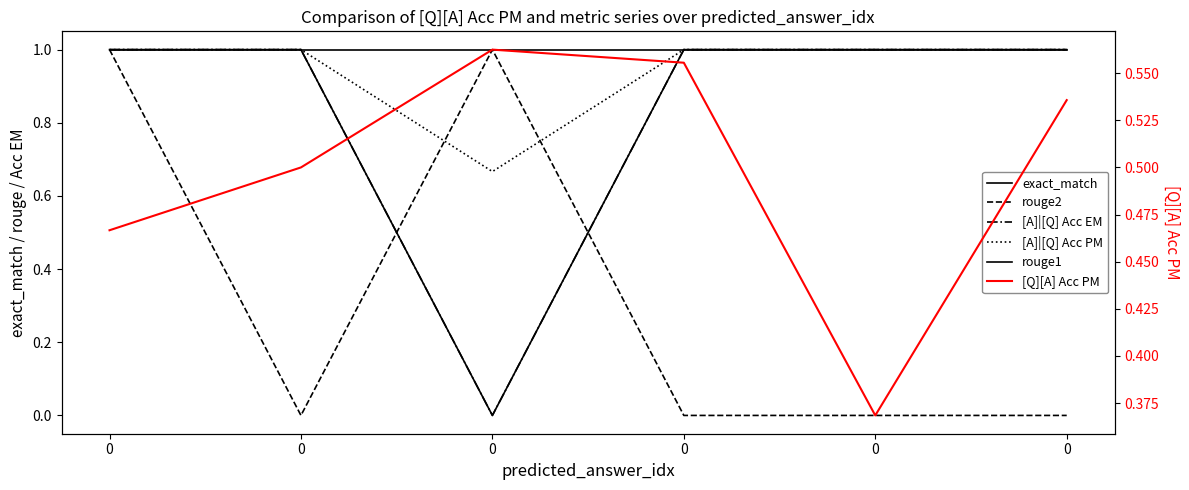

What is the maximum value for [A]|[Q] Acc PM?

1.0